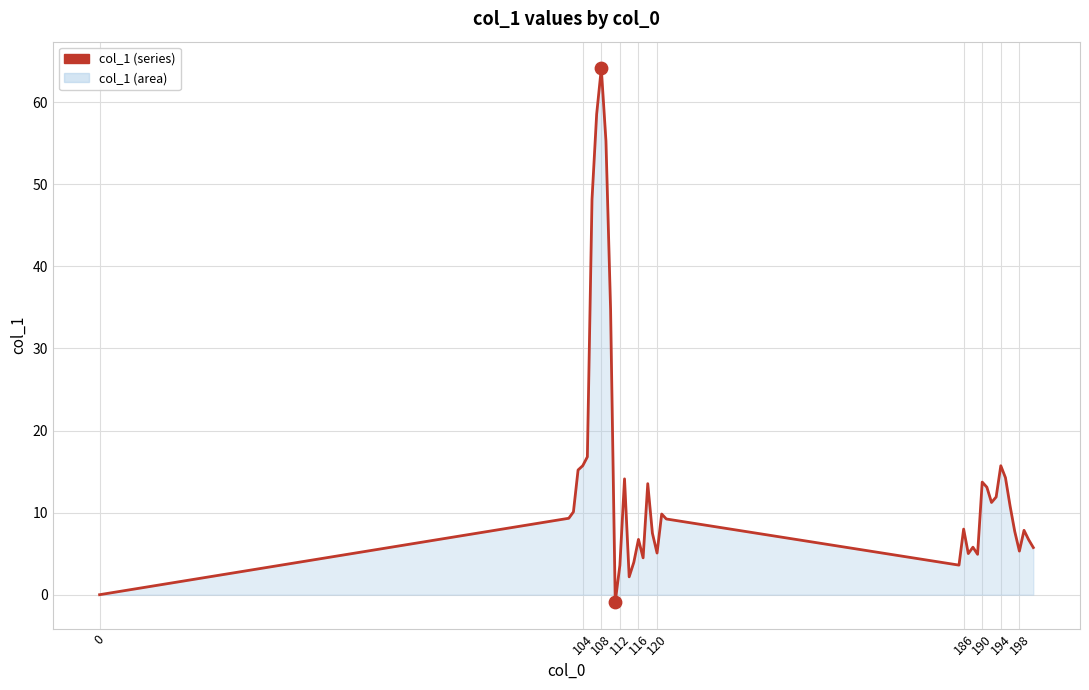

What is the difference between the maximum and minimum values?

65.0